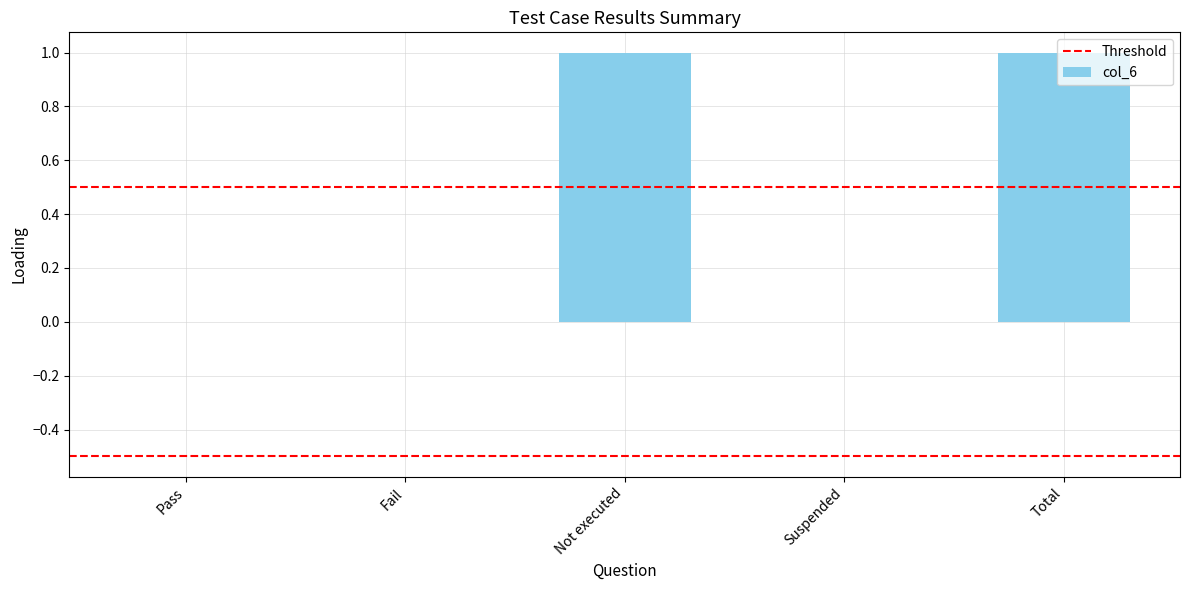

Are the bars horizontal?

No